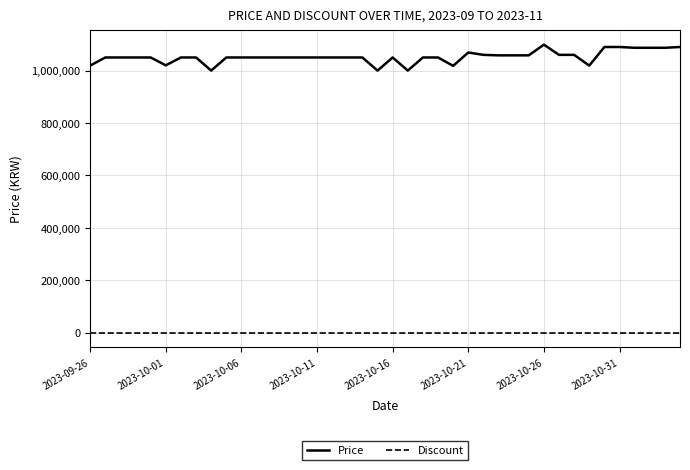

Is this an area chart (filled region under the line)?

No